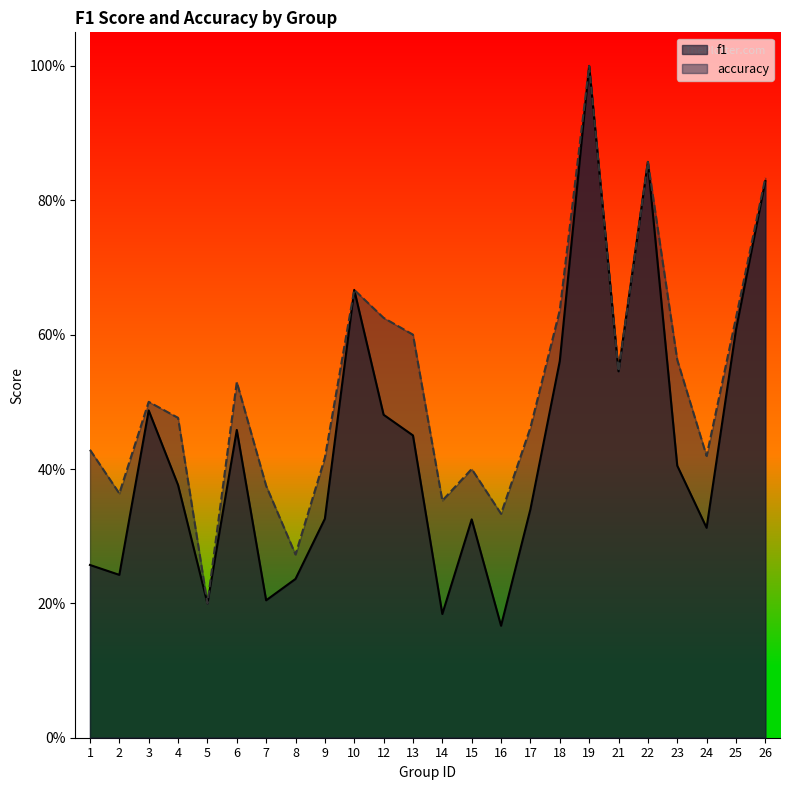

Reading left to right, list all the values displayed in this chart.

f1: 1=0.3	2=0.2	3=0.5	4=0.4	5=0.2	6=0.5	7=0.2	8=0.2	9=0.3	10=0.7	12=0.5	13=0.5	14=0.2	15=0.3	16=0.2	17=0.3	18=0.6	19=1.0	21=0.5	22=0.9	23=0.4	24=0.3	25=0.6	26=0.8
accuracy: 1=0.4	2=0.4	3=0.5	4=0.5	5=0.2	6=0.5	7=0.4	8=0.3	9=0.4	10=0.7	12=0.6	13=0.6	14=0.4	15=0.4	16=0.3	17=0.5	18=0.6	19=1.0	21=0.5	22=0.9	23=0.6	24=0.4	25=0.6	26=0.8